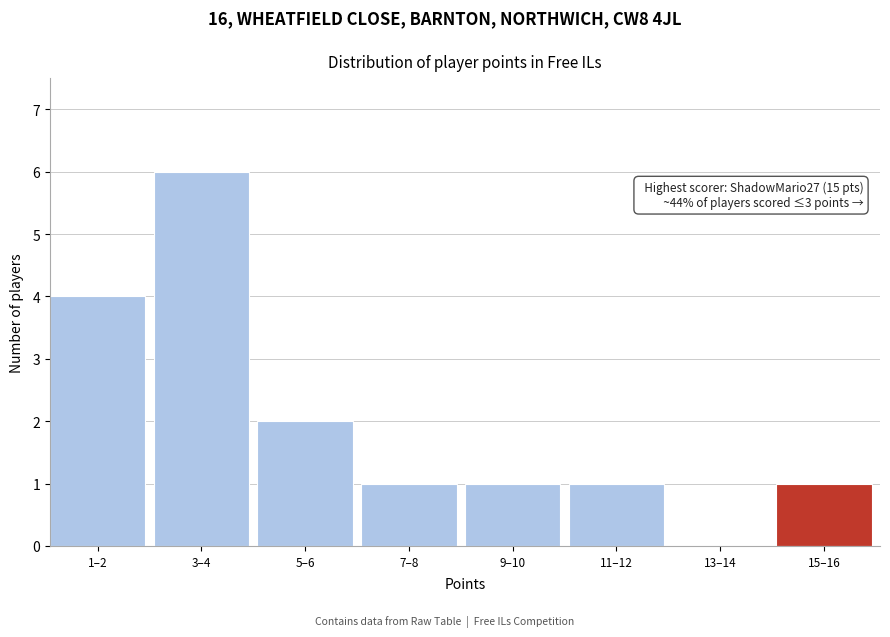

Reading left to right, what are all the values shown in this chart?

1–2=4	3–4=6	5–6=2	7–8=1	9–10=1	11–12=1	13–14=0	15–16=1